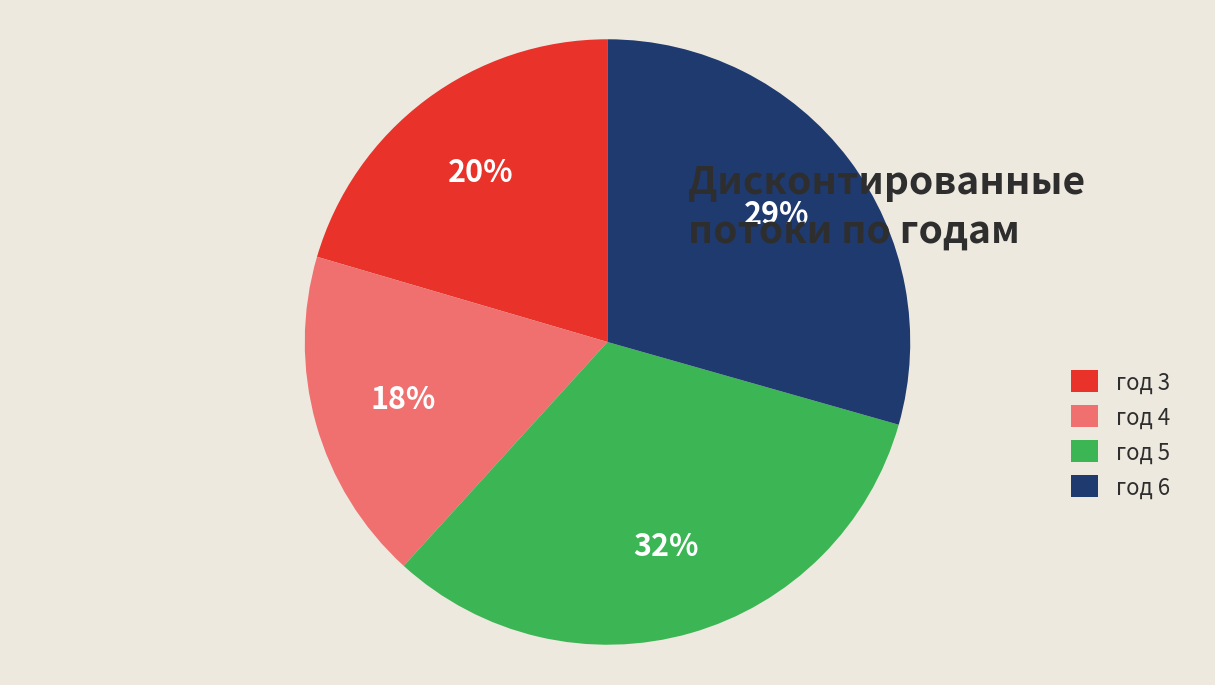

Do год 5 and год 4 together represent more than half of the pie?

Yes